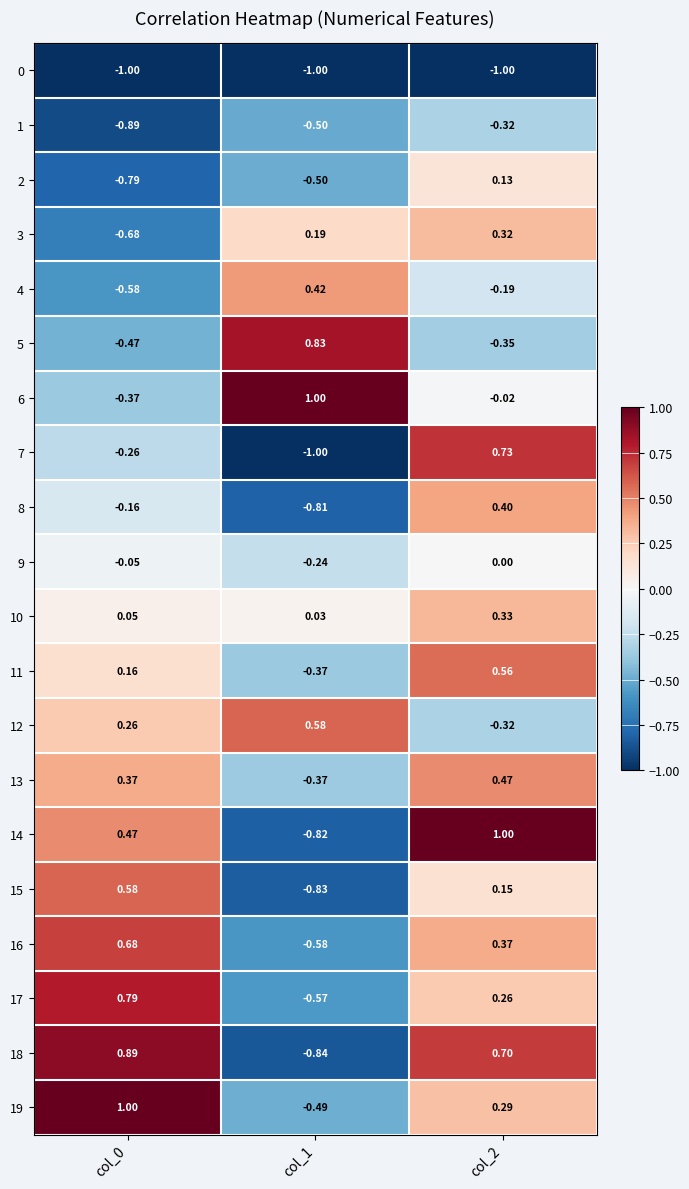

What is the difference between the highest and lowest values at col_0?

2.0